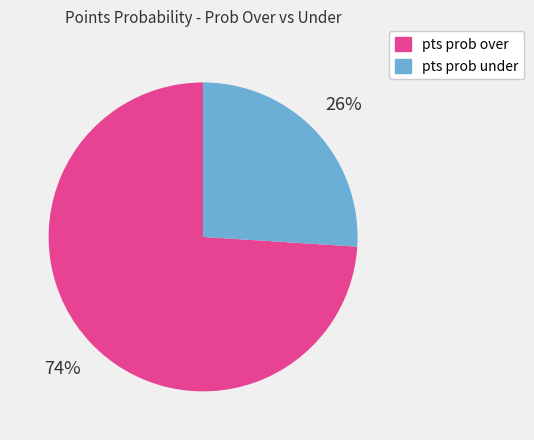

What is the ratio of the value at pts prob over to the value at pts prob under?

2.8